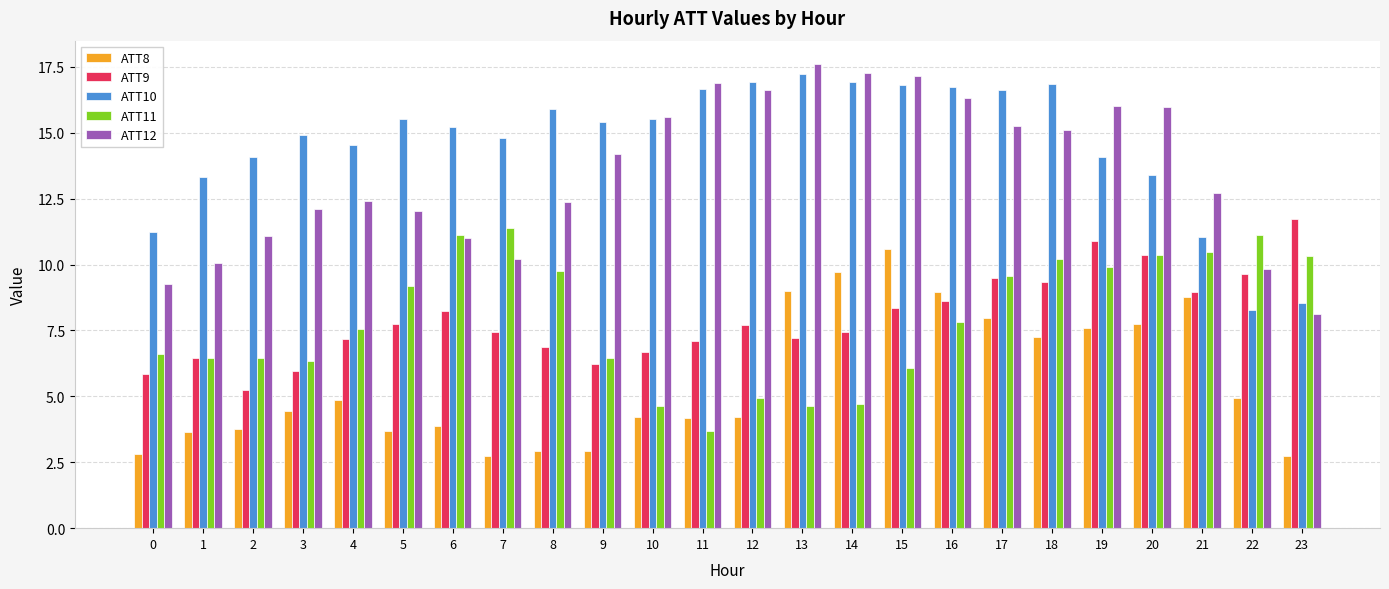

How many groups of bars are there?

24